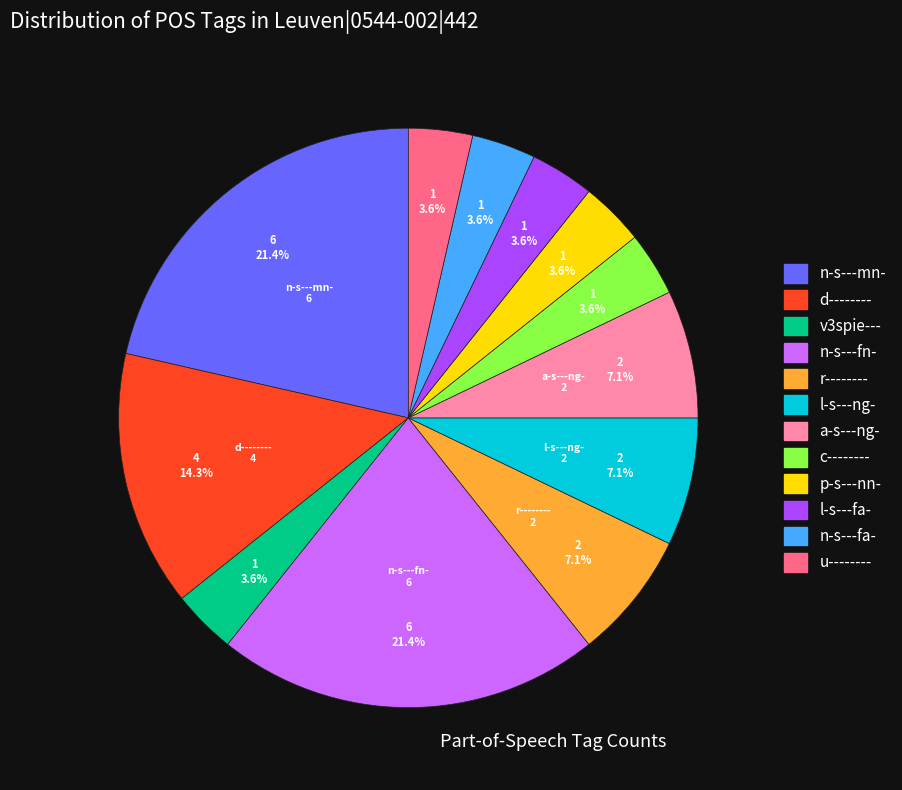

Count the number of slices in the pie.

12